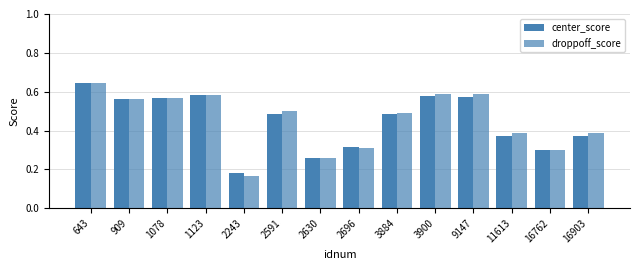

What is the minimum value shown in the chart?

0.2